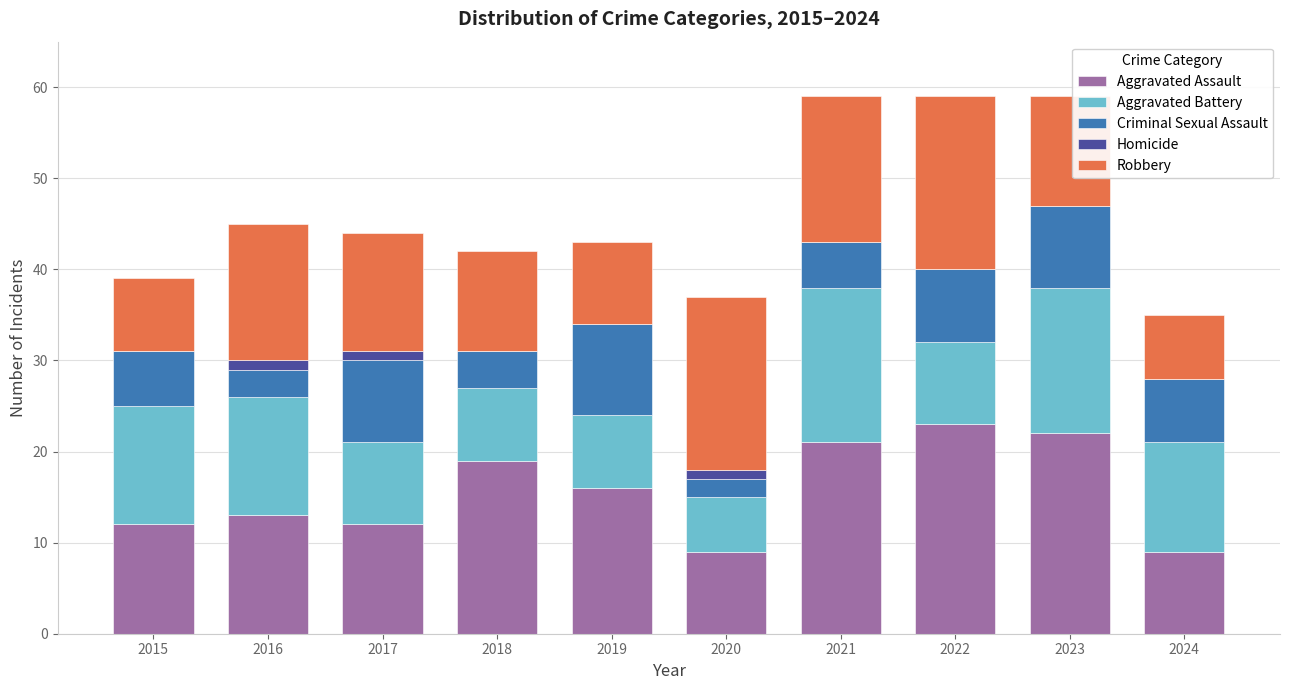

The Aggravated Assault series shows 6 at 2020. True or false?

False